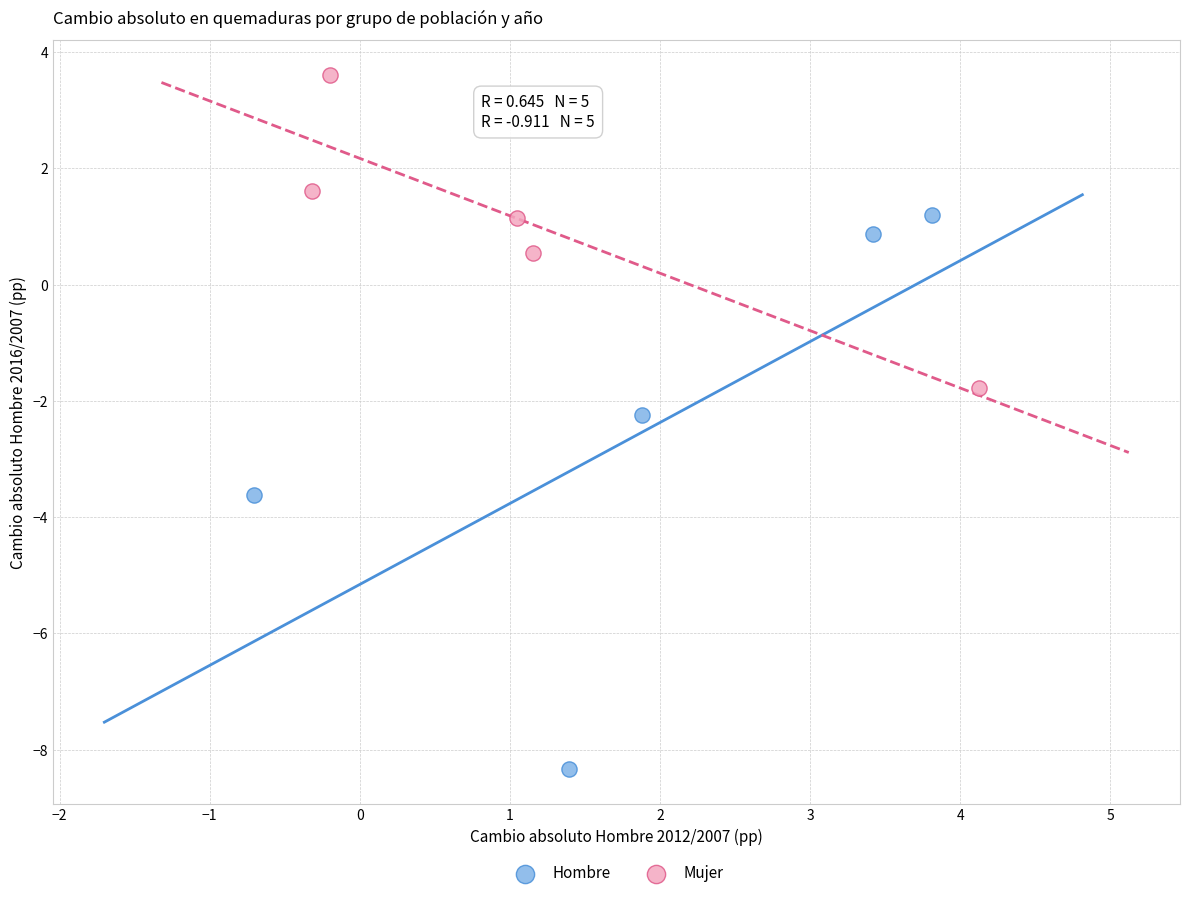

Which series contains the lowest Y value?

Hombre